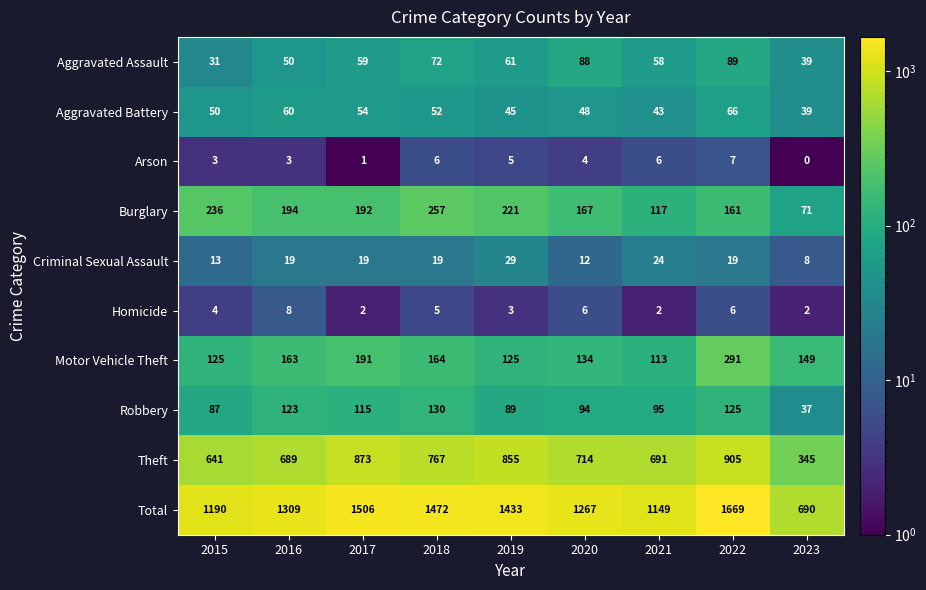

How many series are shown in this chart?

10